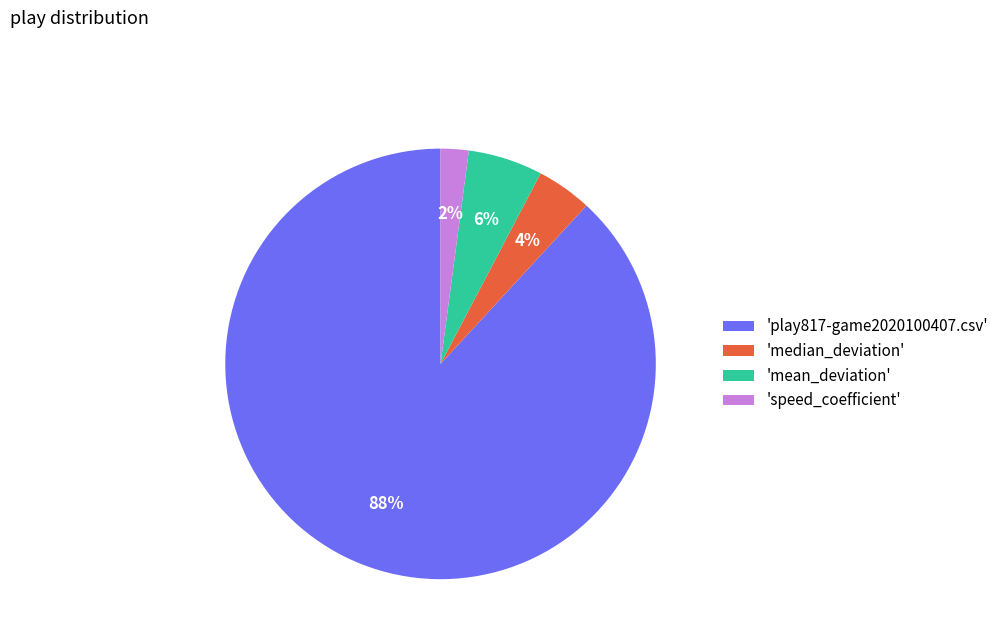

How many segments does this pie chart have?

4